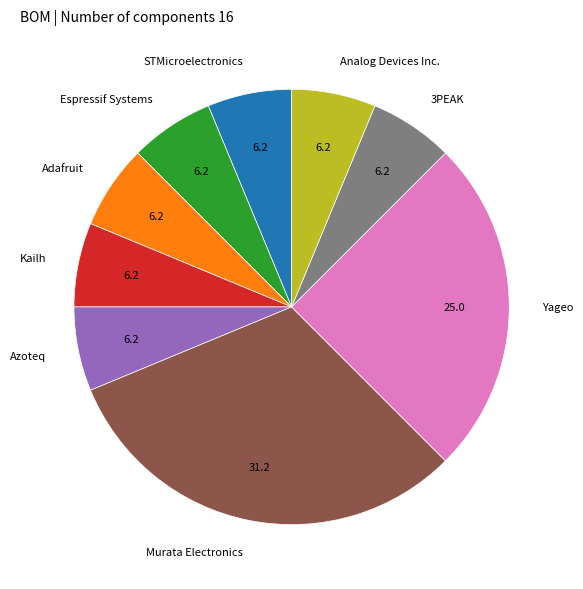

Does Murata Electronics represent more than half of the total?

No